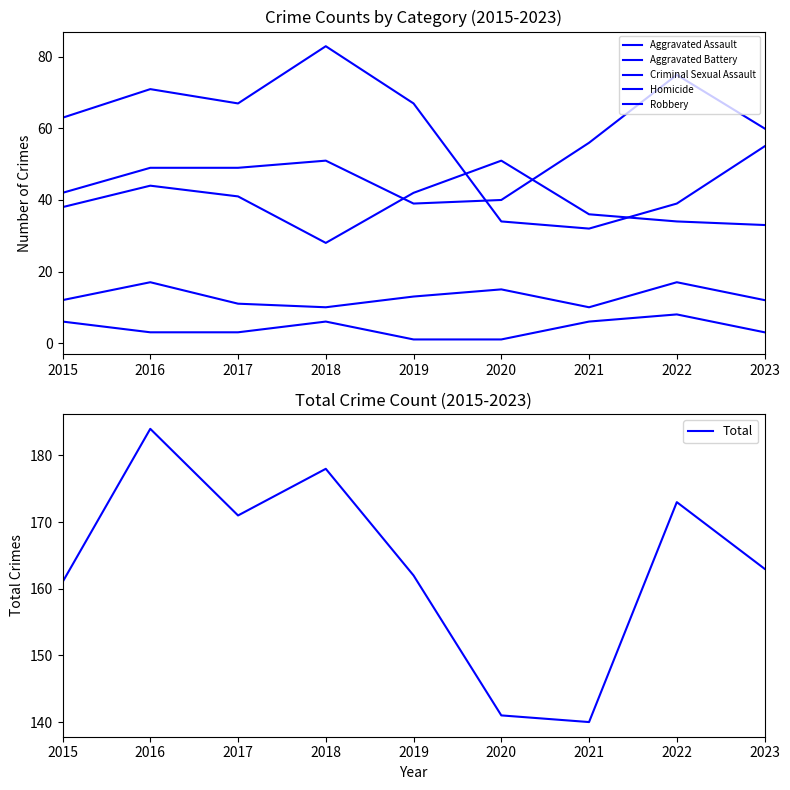

What is the value of the Aggravated Battery point at the 6th from the left?

51